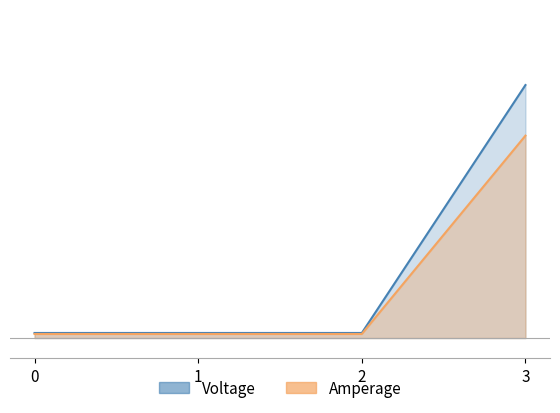

Reading right to left, extract all data points from this chart.

Voltage: 3=25.0	2=0.5	1=0.5	0=0.5
Amperage: 3=20.0	2=0.4	1=0.4	0=0.4